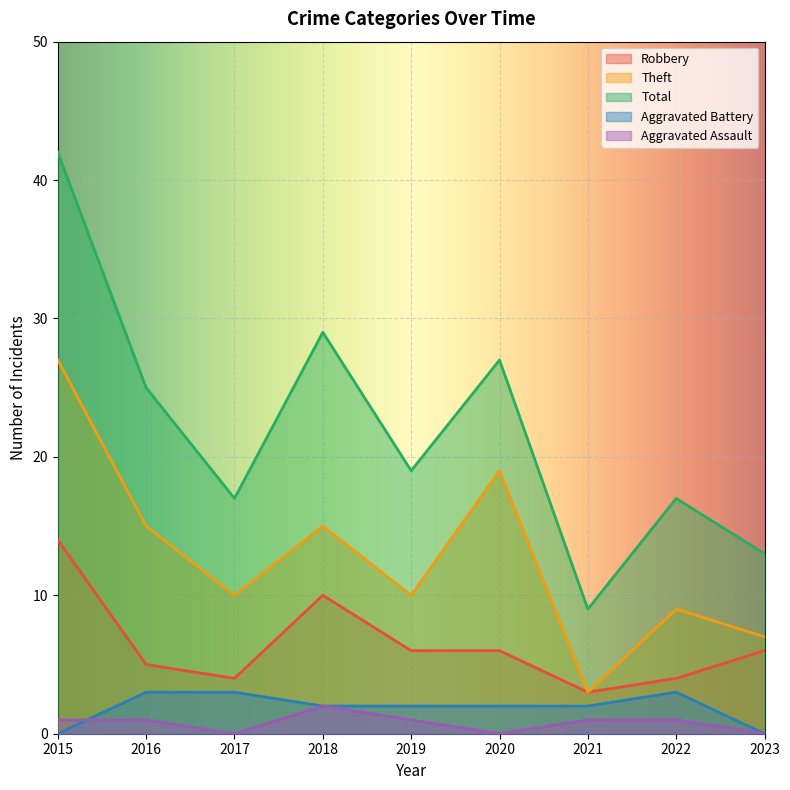

What is the highest value of the Theft series?

27